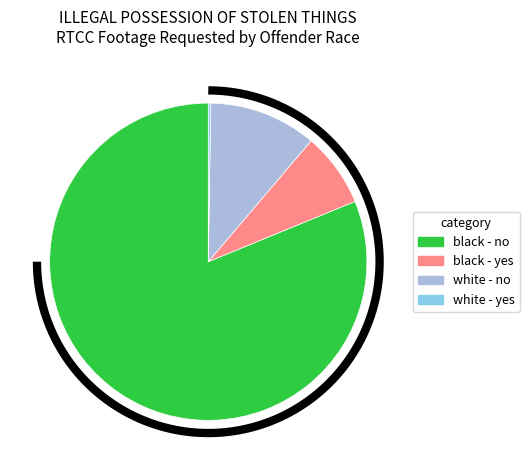

What is the ratio of the value at black - yes to the value at white - yes?

30.0